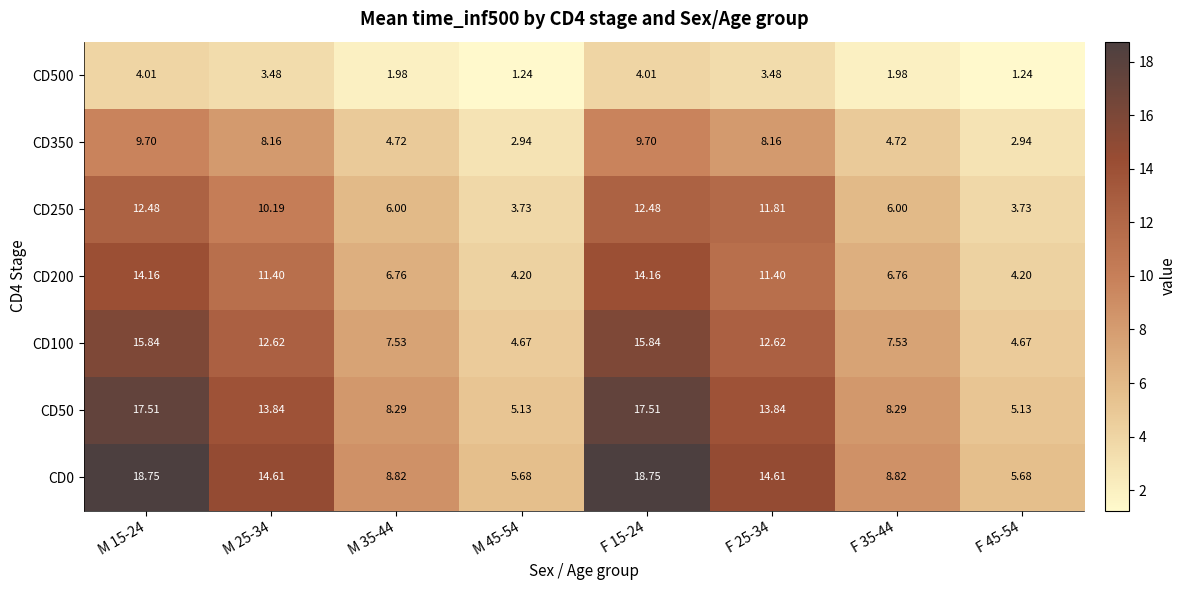

Is the value of CD0 at F 25-34 greater than the value of CD350 at F 25-34?

Yes